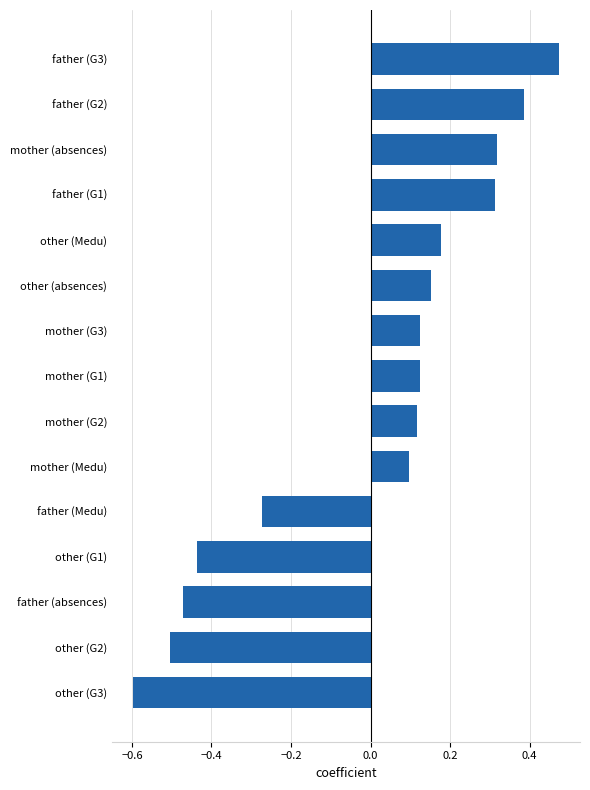

The value at father (Medu) is -0.4. True or false?

False